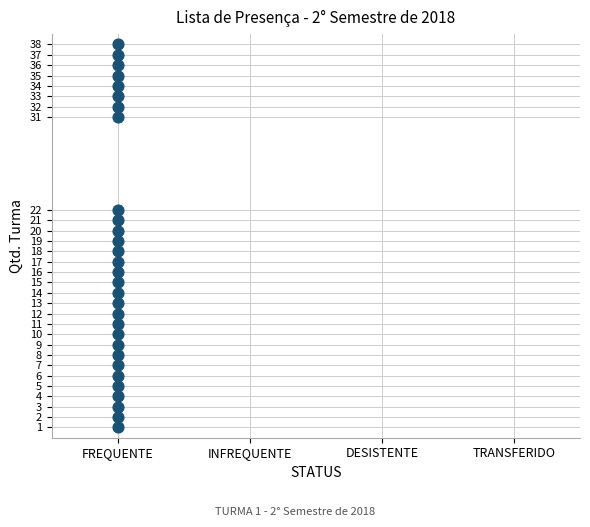

What is the range of Y values (max minus min)?

37